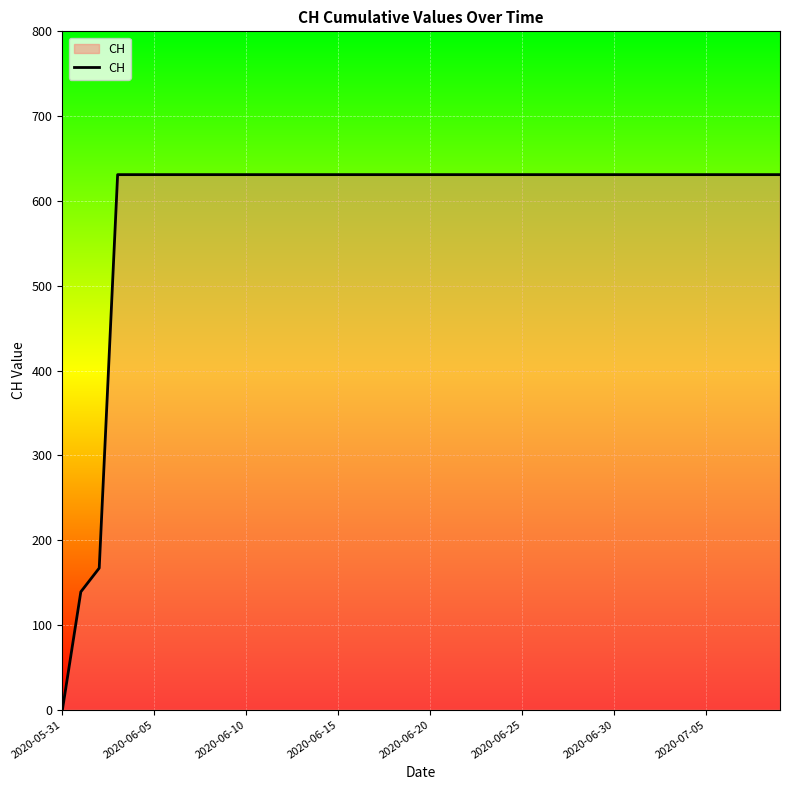

What is the maximum value shown in the chart?

631